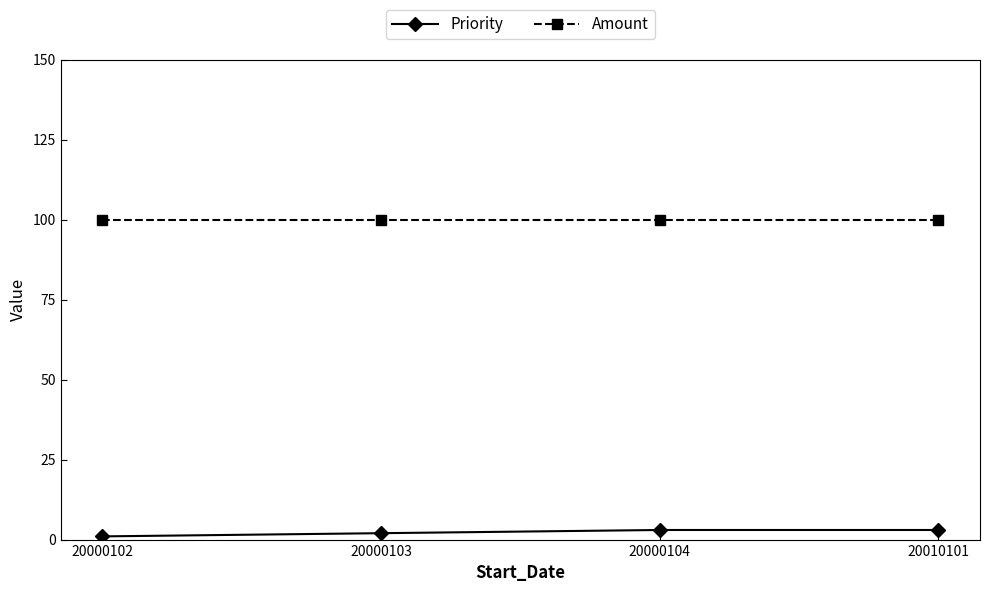

What is the difference between the highest and lowest values at 20000104?

97